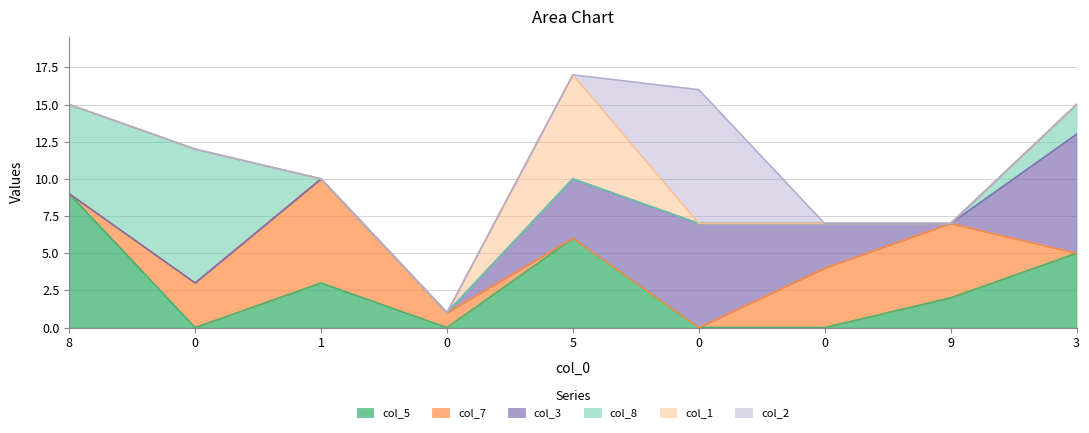

At which label does col_1 reach its peak?

5